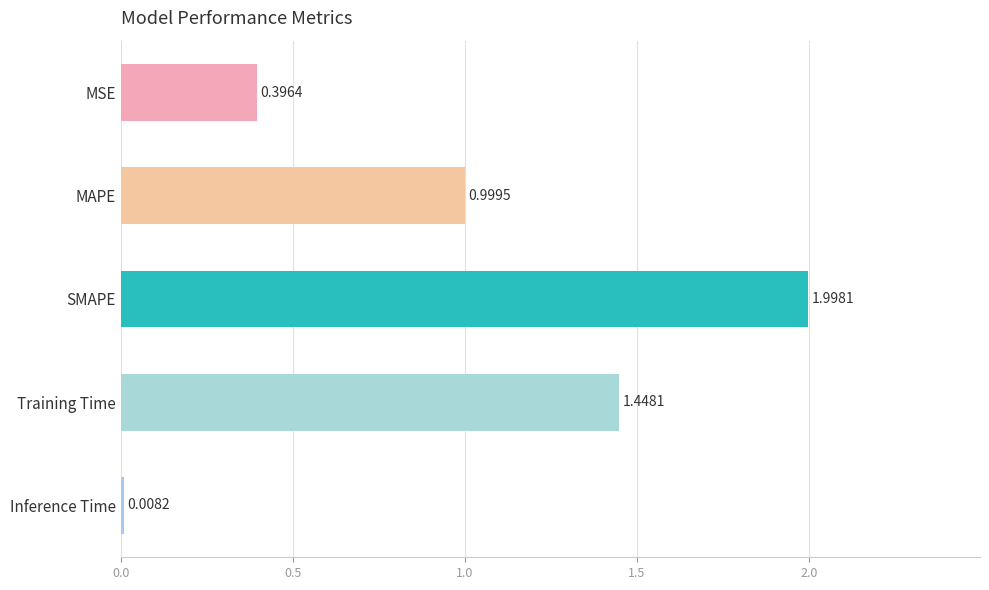

What is the average value?

1.0